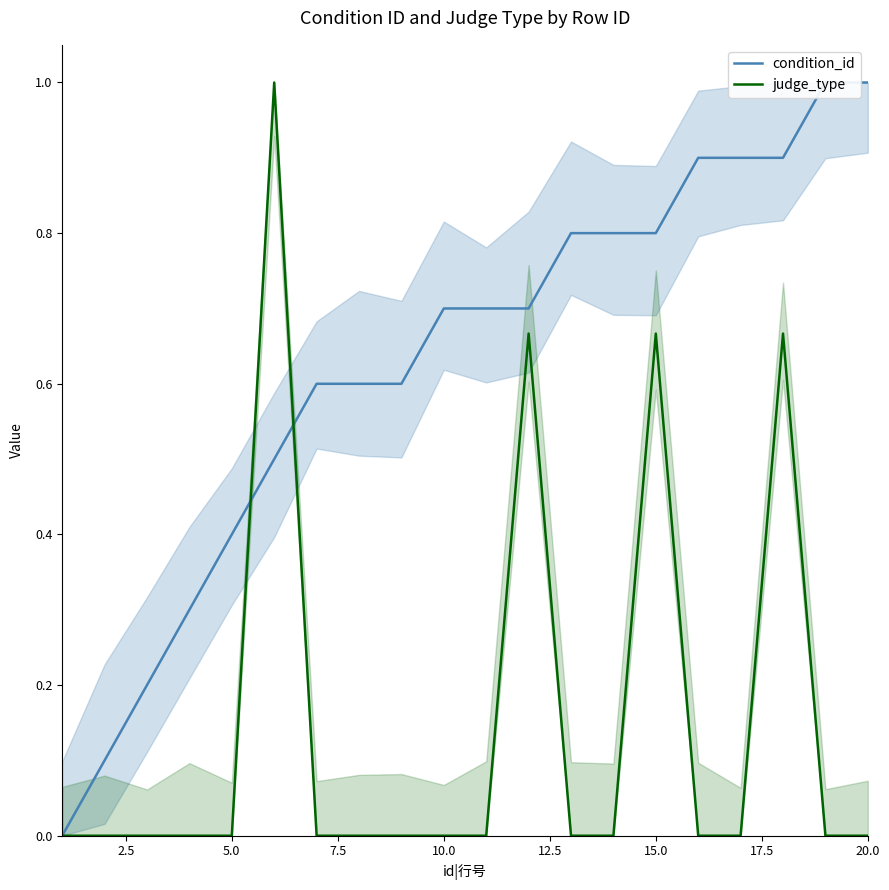

Is the value of condition_id at 15 greater than the value of judge_type at 0.0?

Yes